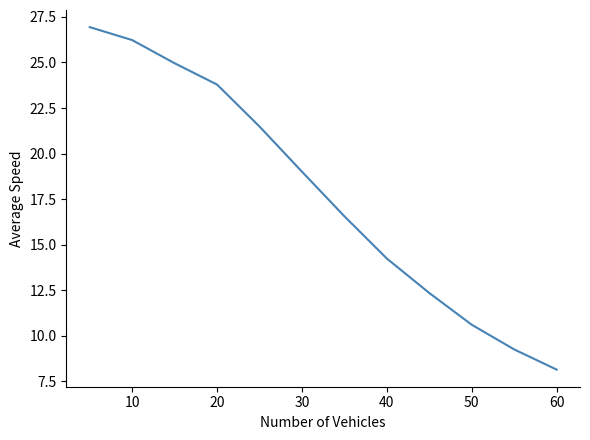

What is the maximum value shown in the chart?

26.9